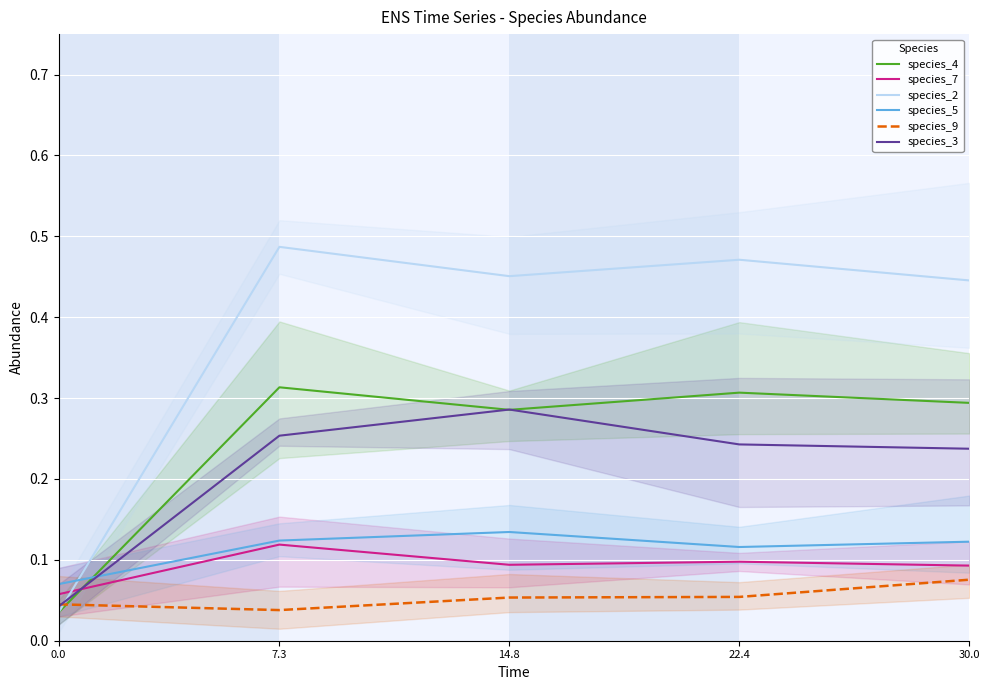

What is the average value of the species_2 series?

0.4